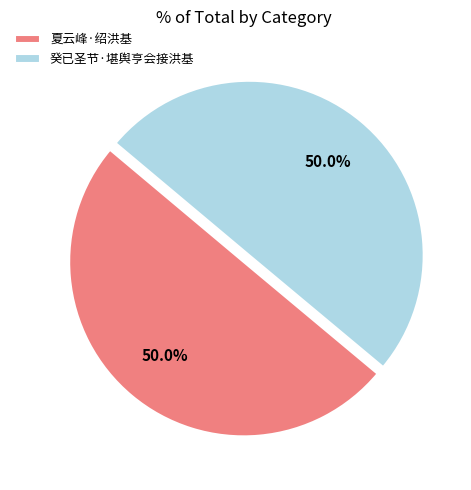

To the nearest percent, what portion does 夏云峰·绍洪基 represent?

50%